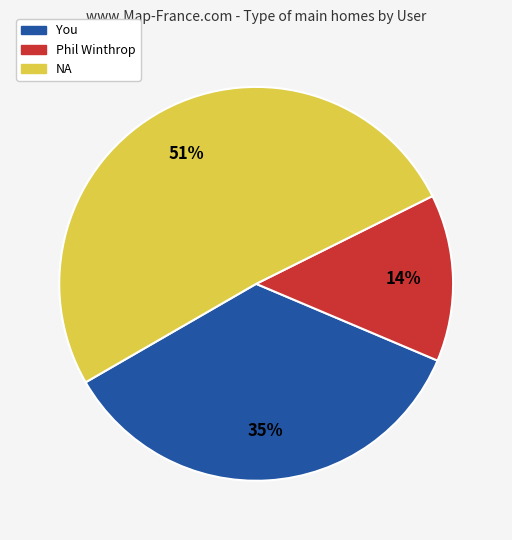

To the nearest percent, what is the difference between the largest and smallest slice percentages?

37%